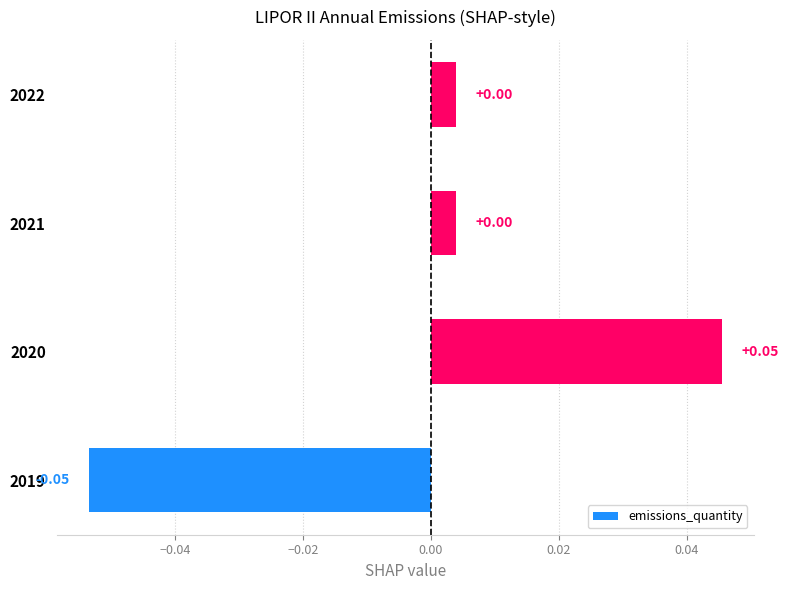

Between 2020 and 2021, which is larger?

2020